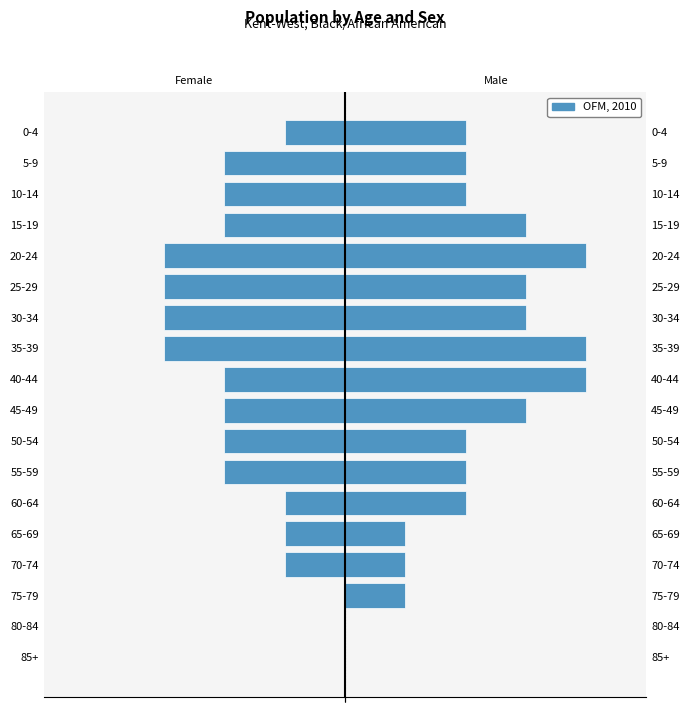

List the series in order of their peak value, highest first.

Male, Female